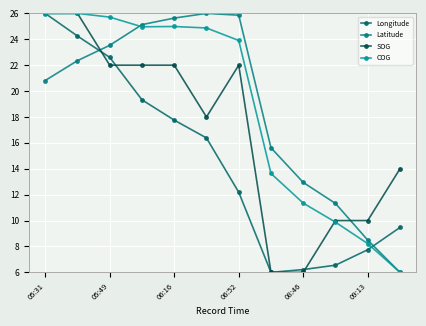

Which series has the largest range (max minus min)?

Longitude